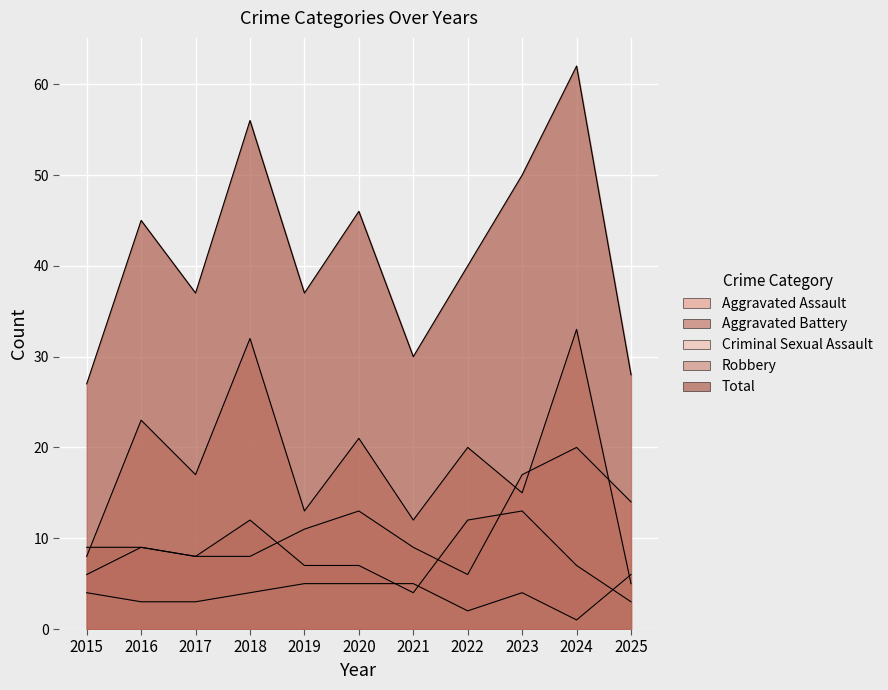

Count the number of categories in the chart.

11